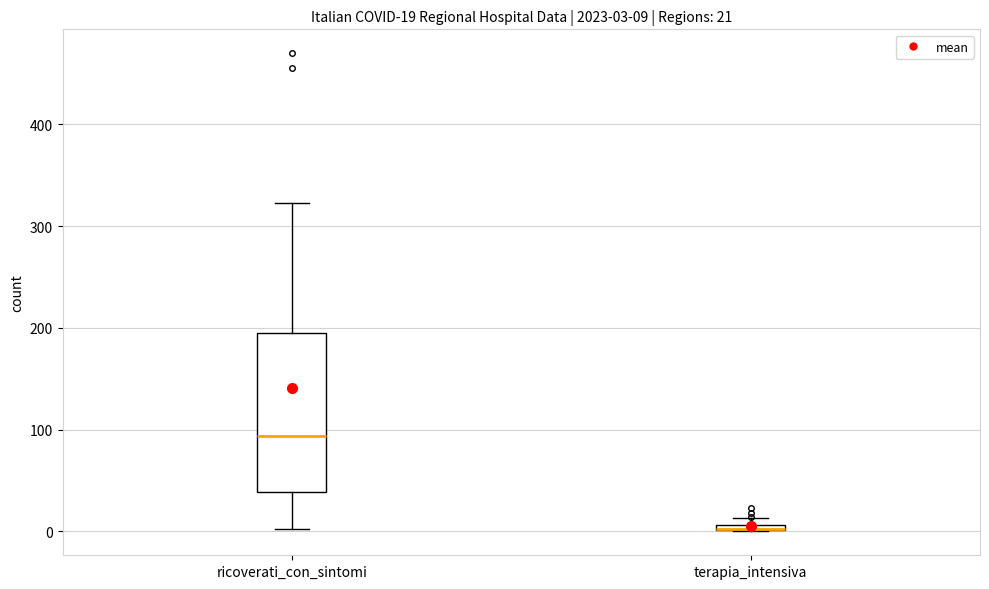

Which box is the tallest, from its lower edge to its upper edge?

ricoverati_con_sintomi